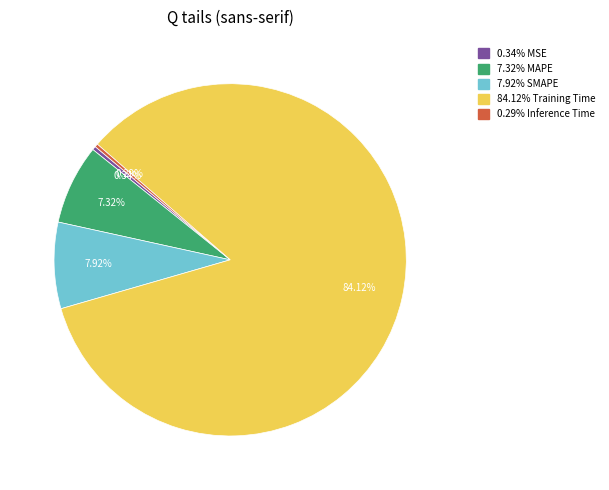

Is there a majority slice in this chart?

Yes